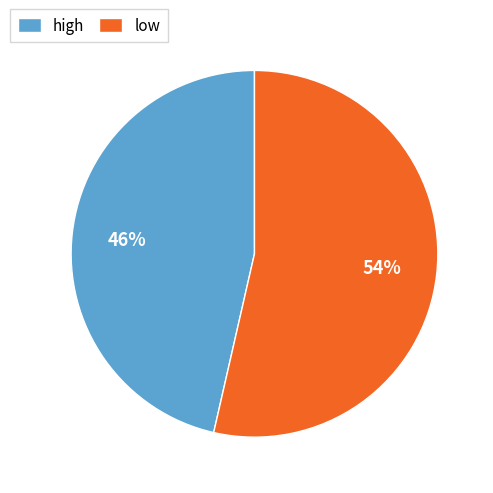

To the nearest percent, what portion does high represent?

46%